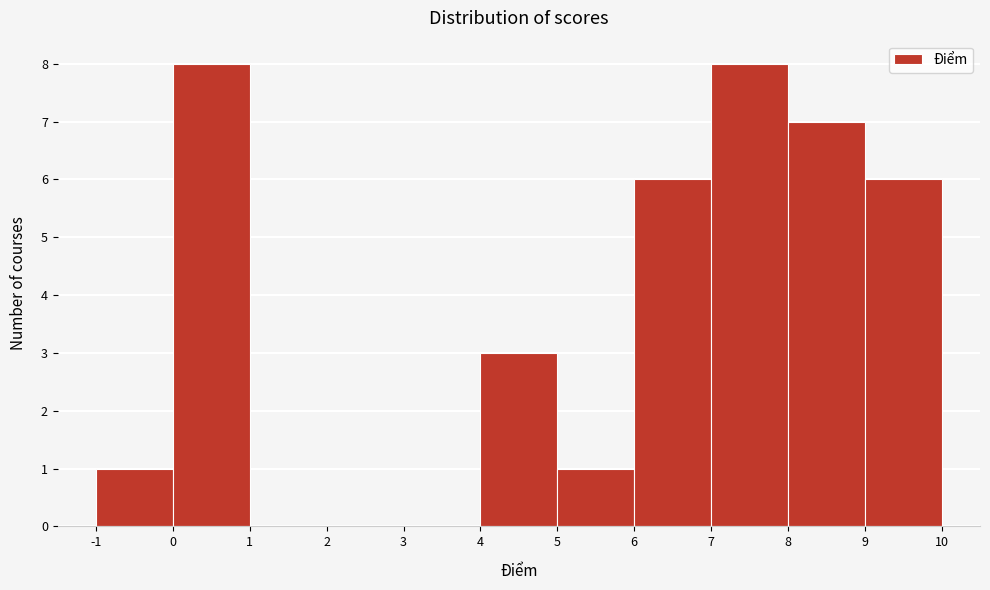

Reading left to right, list every bar in this chart as the range it spans on the x-axis followed by its height. The values are not printed on the chart, so give them approximately, as read against the axis.

-1 to 0: 1
0 to 1: 8
1 to 2: 0
2 to 3: 0
3 to 4: 0
4 to 5: 3
5 to 6: 1
6 to 7: 6
7 to 8: 8
8 to 9: 7
9 to 10: 6